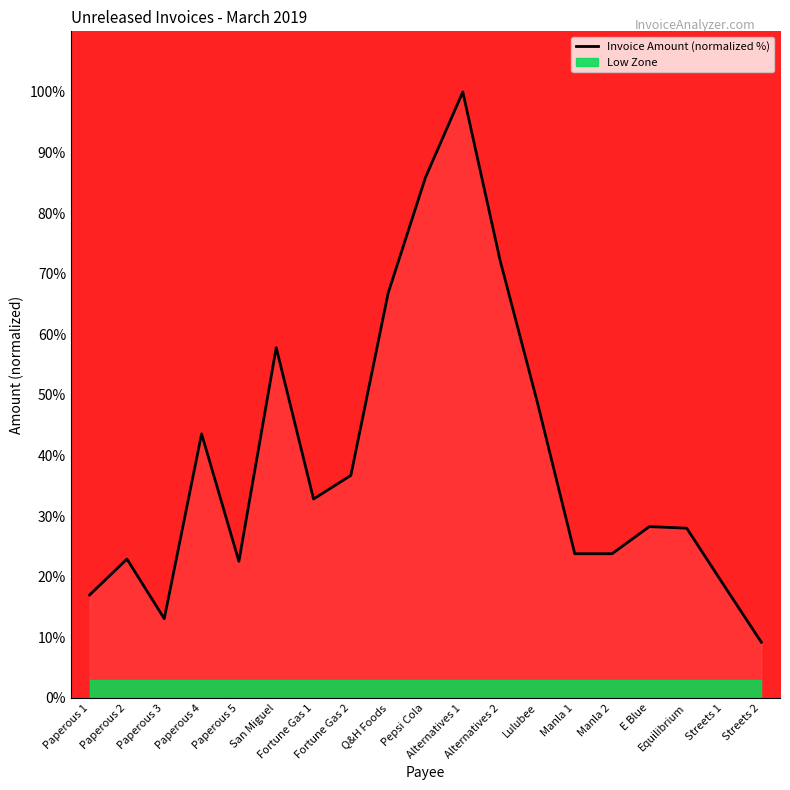

Which category has the lowest value across all series?

Streets 2